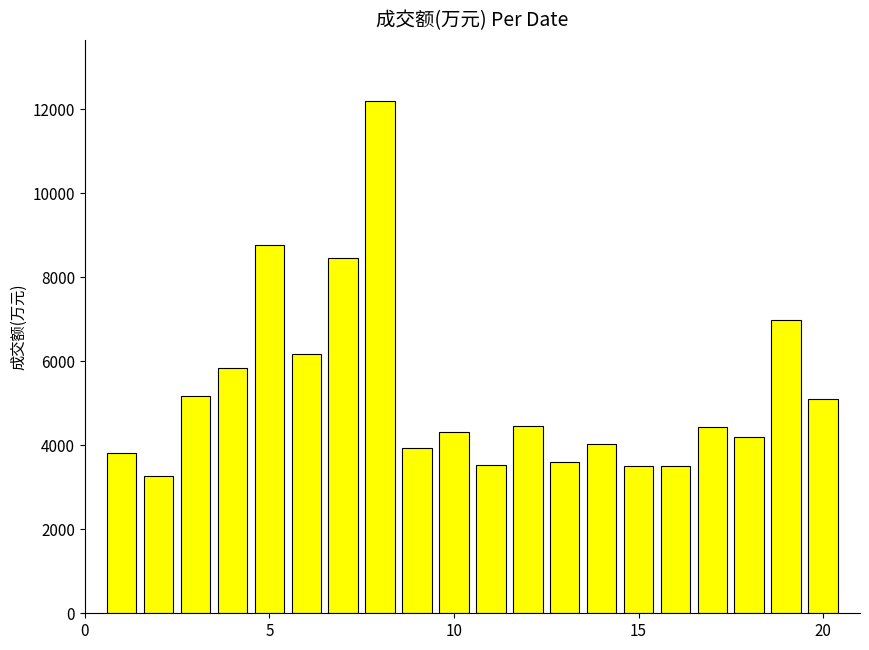

What is the difference between the maximum and minimum values?

8936